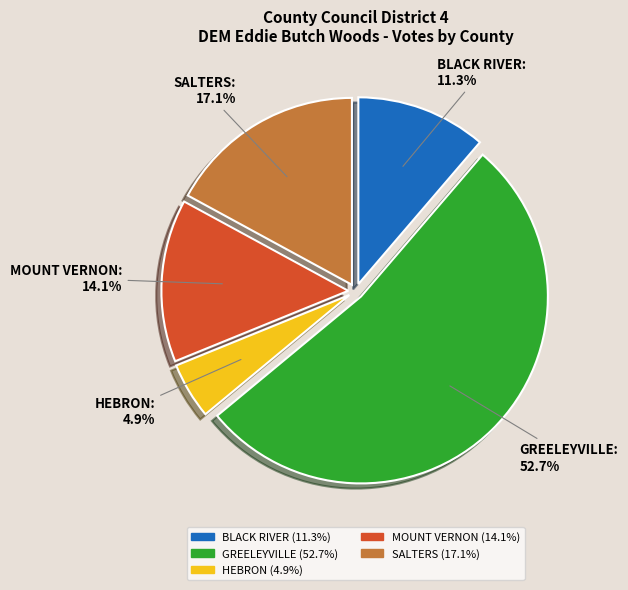

True or false: MOUNT VERNON accounts for 14% of the total.

True